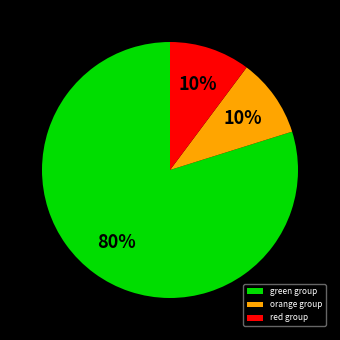

Do red group and green group together represent more than half of the pie?

Yes